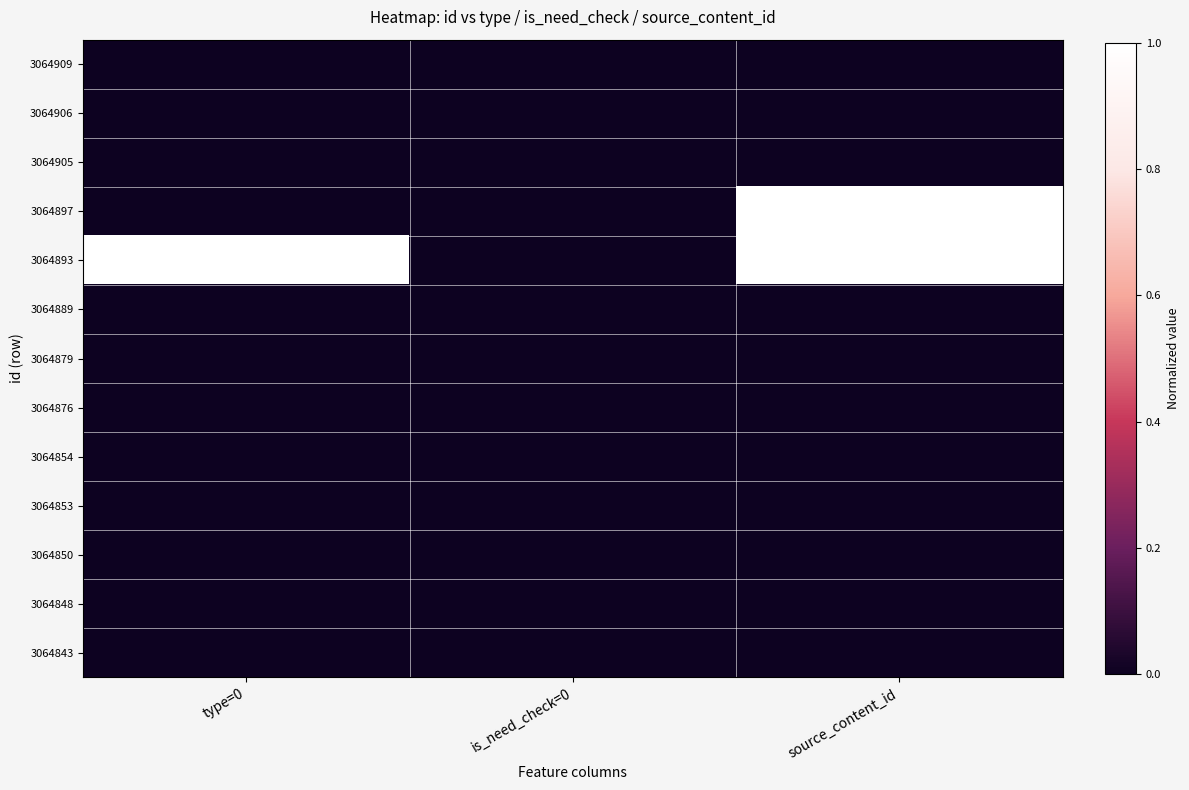

Reading left to right, list all the values displayed in this chart.

3064909: type=0=0.0	is_need_check=0=0.0	source_content_id=0.0
3064906: type=0=0.0	is_need_check=0=0.0	source_content_id=0.0
3064905: type=0=0.0	is_need_check=0=0.0	source_content_id=0.0
3064897: type=0=0.0	is_need_check=0=0.0	source_content_id=1.0
3064893: type=0=1.0	is_need_check=0=0.0	source_content_id=1.0
3064889: type=0=0.0	is_need_check=0=0.0	source_content_id=0.0
3064879: type=0=0.0	is_need_check=0=0.0	source_content_id=0.0
3064876: type=0=0.0	is_need_check=0=0.0	source_content_id=0.0
3064854: type=0=0.0	is_need_check=0=0.0	source_content_id=0.0
3064853: type=0=0.0	is_need_check=0=0.0	source_content_id=0.0
3064850: type=0=0.0	is_need_check=0=0.0	source_content_id=0.0
3064848: type=0=0.0	is_need_check=0=0.0	source_content_id=0.0
3064843: type=0=0.0	is_need_check=0=0.0	source_content_id=0.0